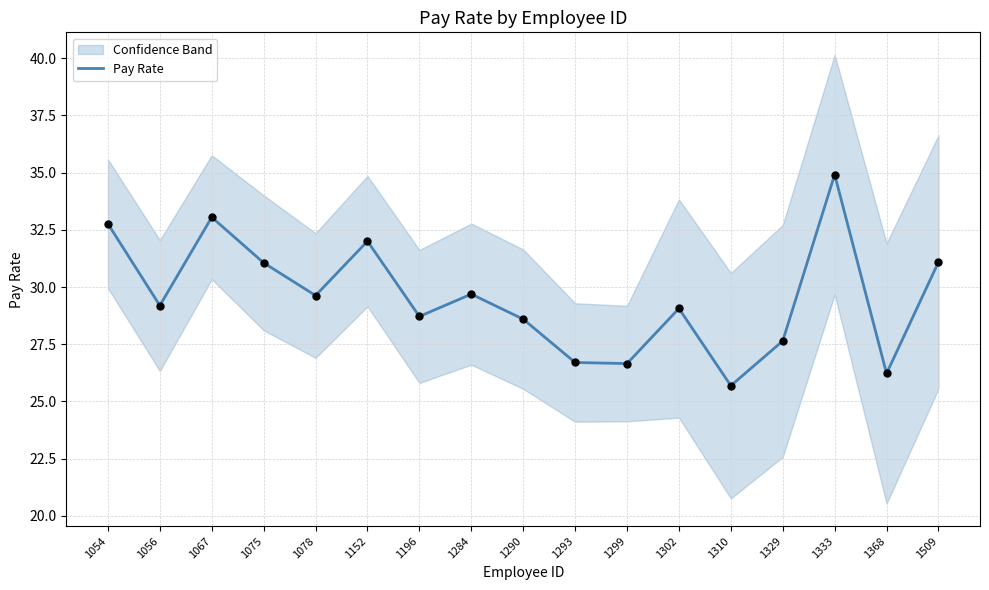

What is the change in value from 1152 to 1299?

-5.3